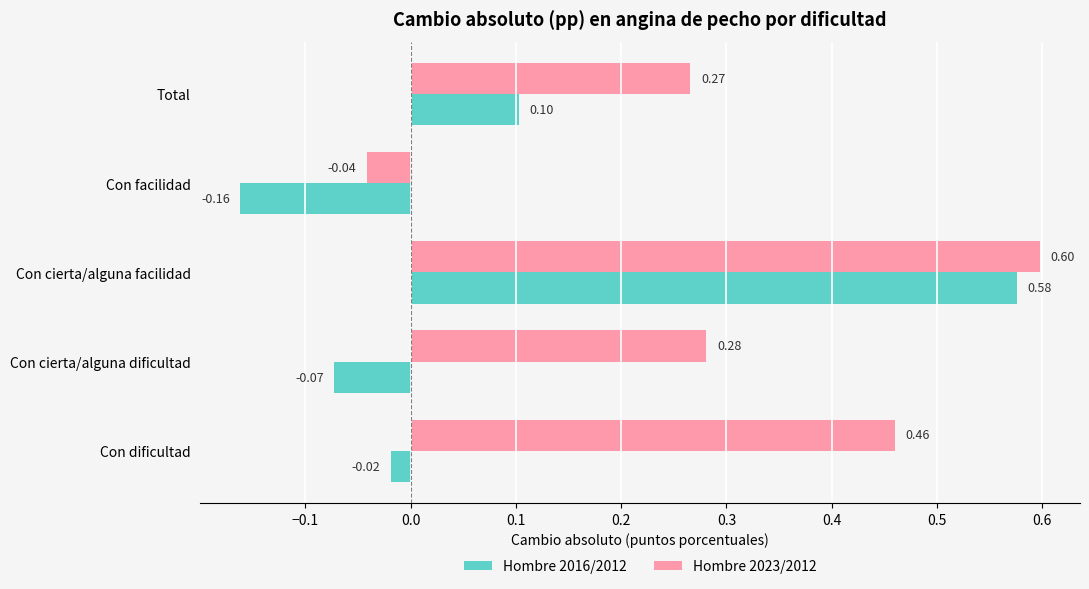

Rank the series at Con facilidad from highest to lowest value.

Hombre 2023/2012, Hombre 2016/2012